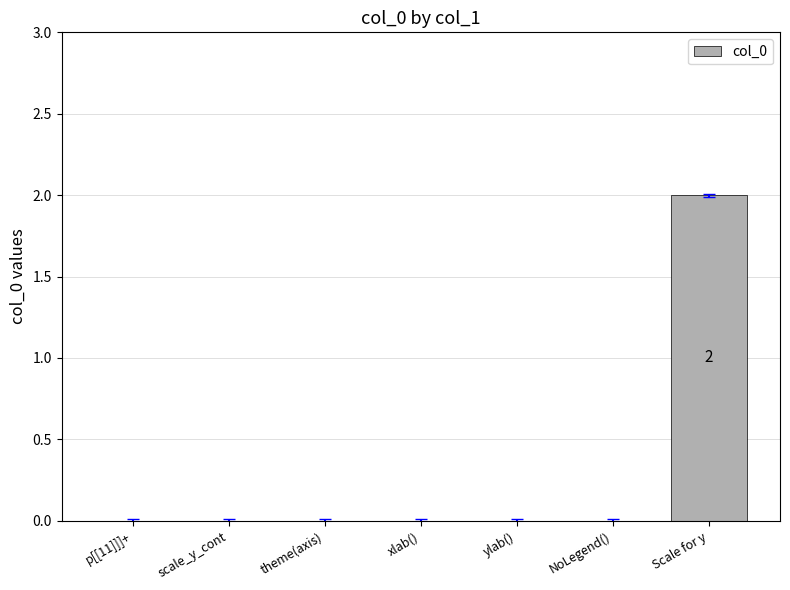

How many series are shown in this chart?

1